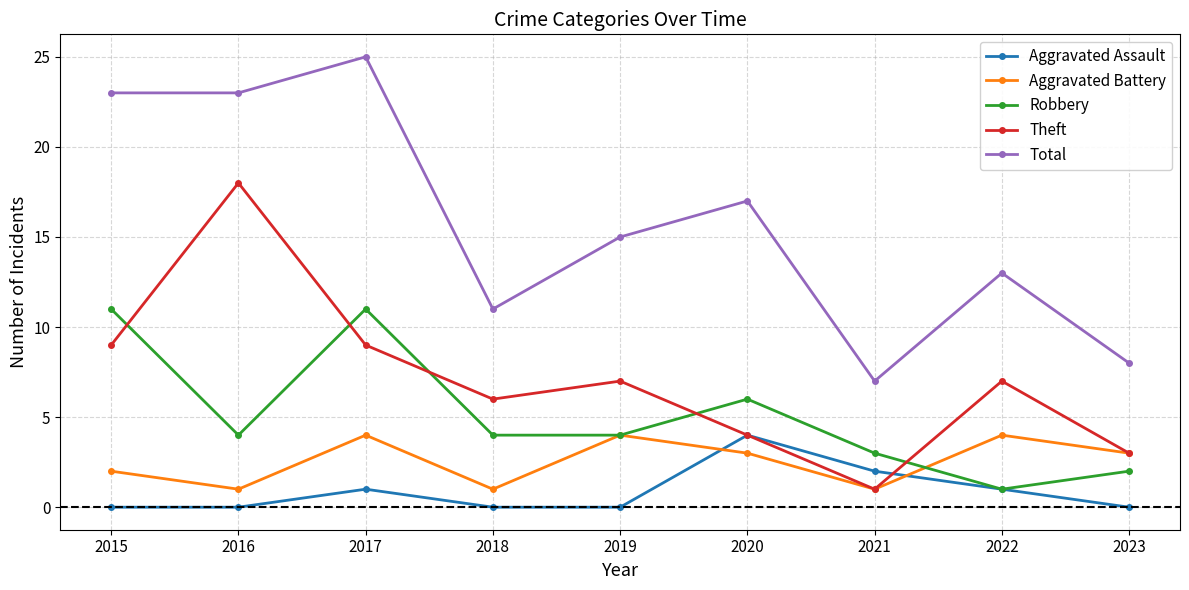

Reading left to right, list all the values displayed in this chart.

Aggravated Assault: 2015=0	2016=0	2017=1	2018=0	2019=0	2020=4	2021=2	2022=1	2023=0
Aggravated Battery: 2015=2	2016=1	2017=4	2018=1	2019=4	2020=3	2021=1	2022=4	2023=3
Robbery: 2015=11	2016=4	2017=11	2018=4	2019=4	2020=6	2021=3	2022=1	2023=2
Theft: 2015=9	2016=18	2017=9	2018=6	2019=7	2020=4	2021=1	2022=7	2023=3
Total: 2015=23	2016=23	2017=25	2018=11	2019=15	2020=17	2021=7	2022=13	2023=8